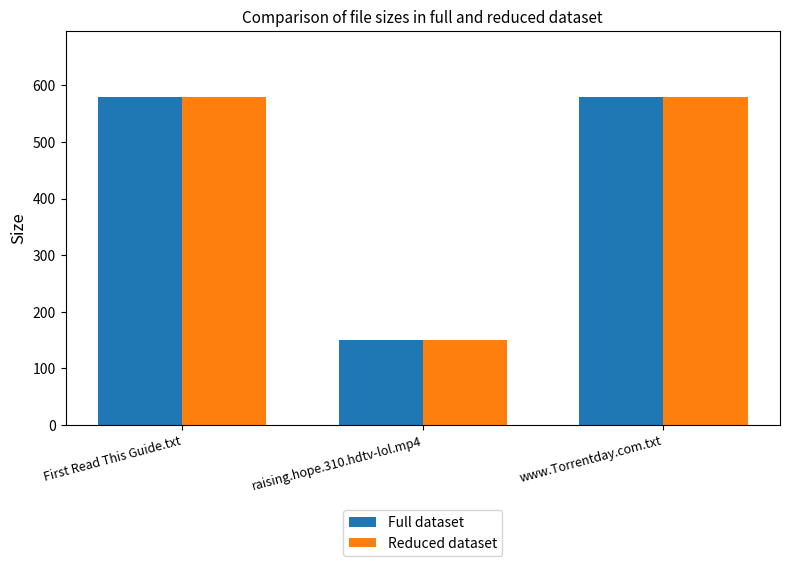

Count the number of data series in this chart.

2